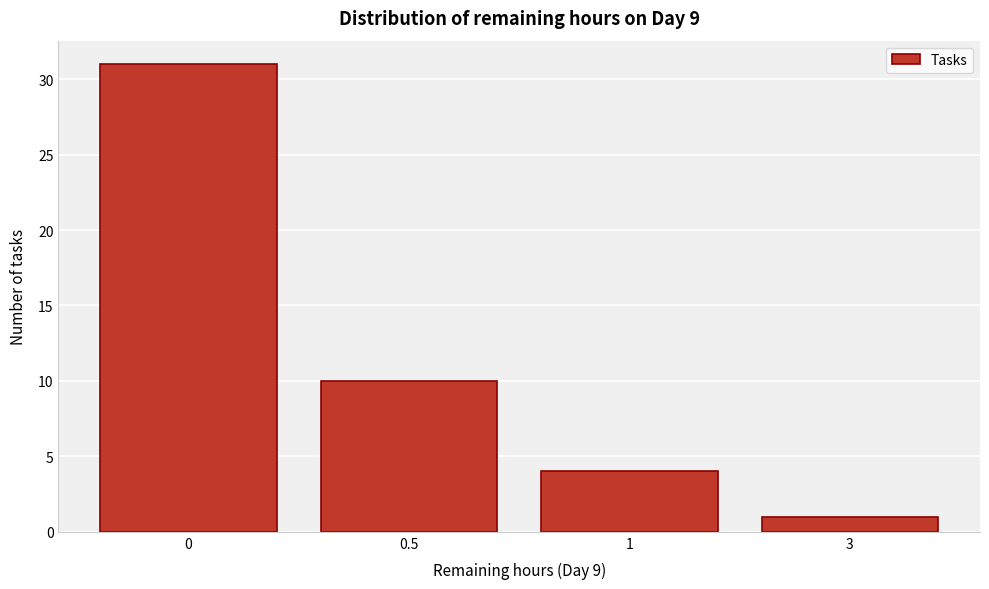

Reading left to right, what are all the values shown in this chart?

31	10	4	1